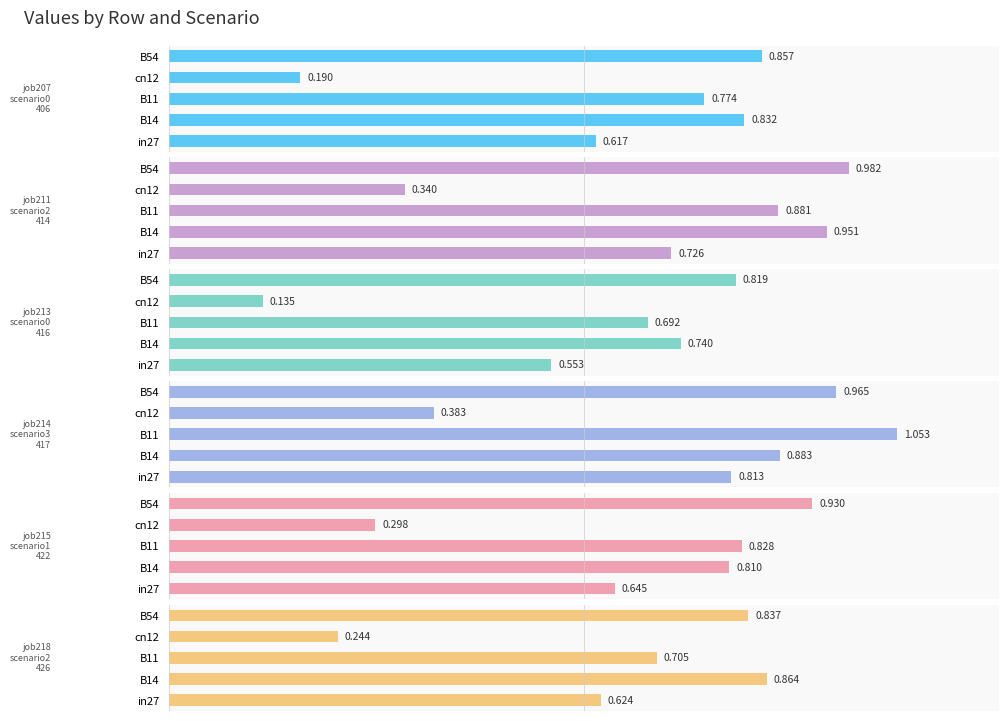

What are all the series names shown in the legend?

job207_scenario0_406, job211_scenario2_414, job213_scenario0_416, job214_scenario3_417, job215_scenario1_422, job218_scenario2_426